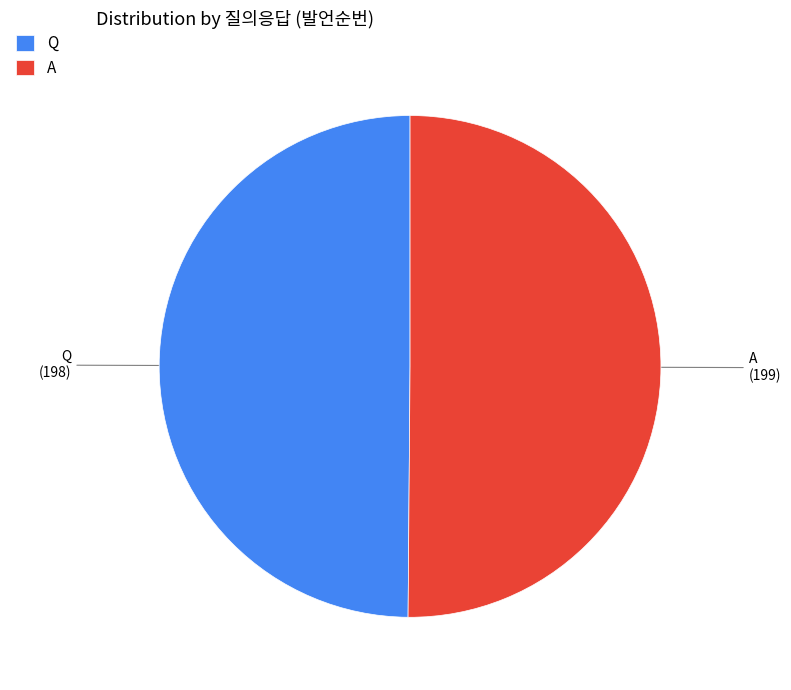

Do Q and A together represent more than half of the pie?

Yes